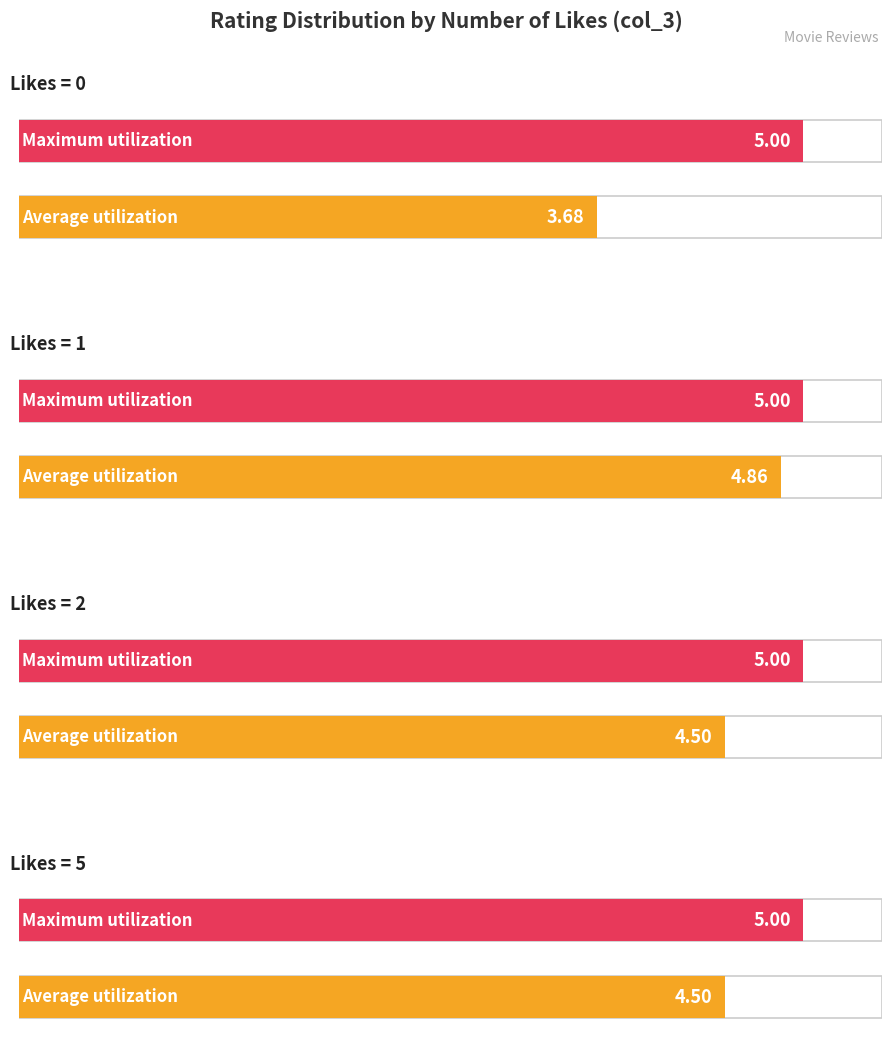

Is it true that Maximum utilization equals 5.9 at col_3=1?

False